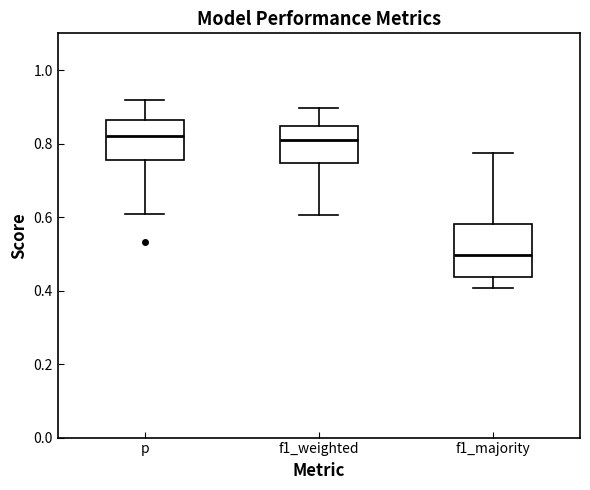

Which box has the lowest median line?

f1_majority